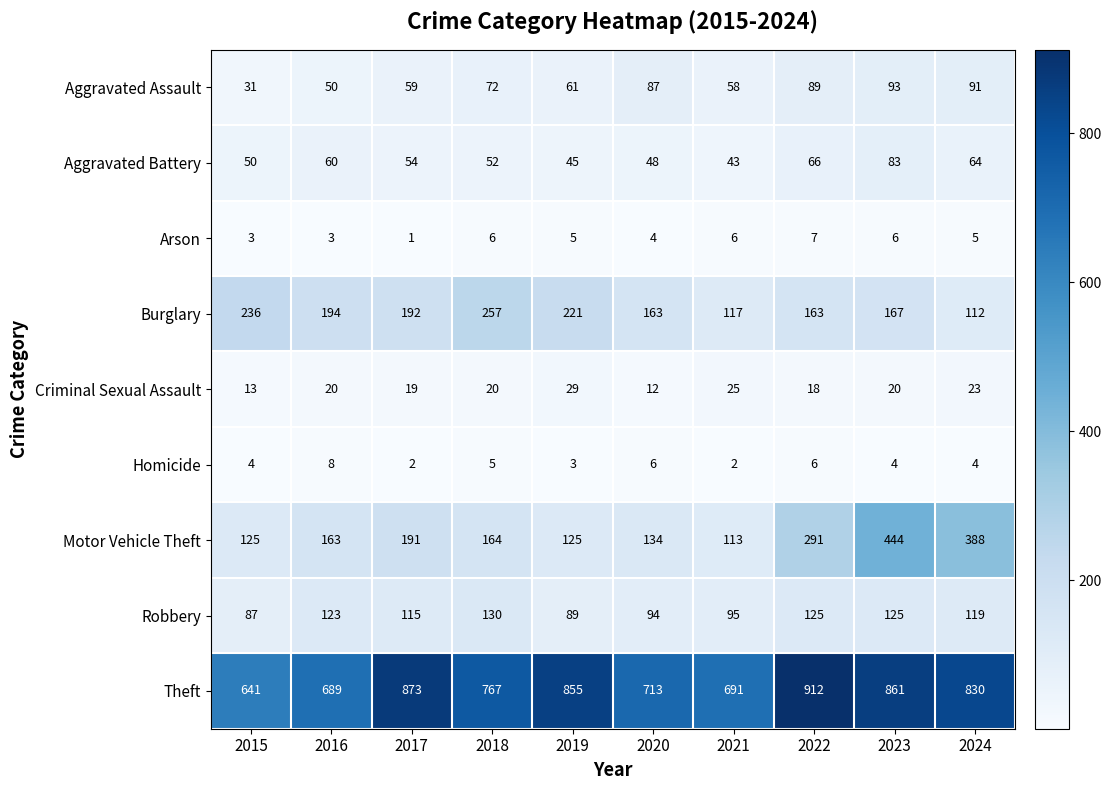

The value of Homicide at 2017 is 3. True or false?

False